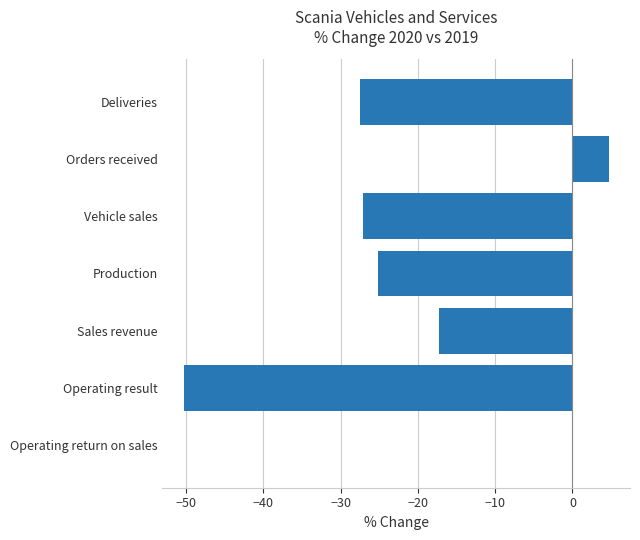

What is the average value?

-20.4